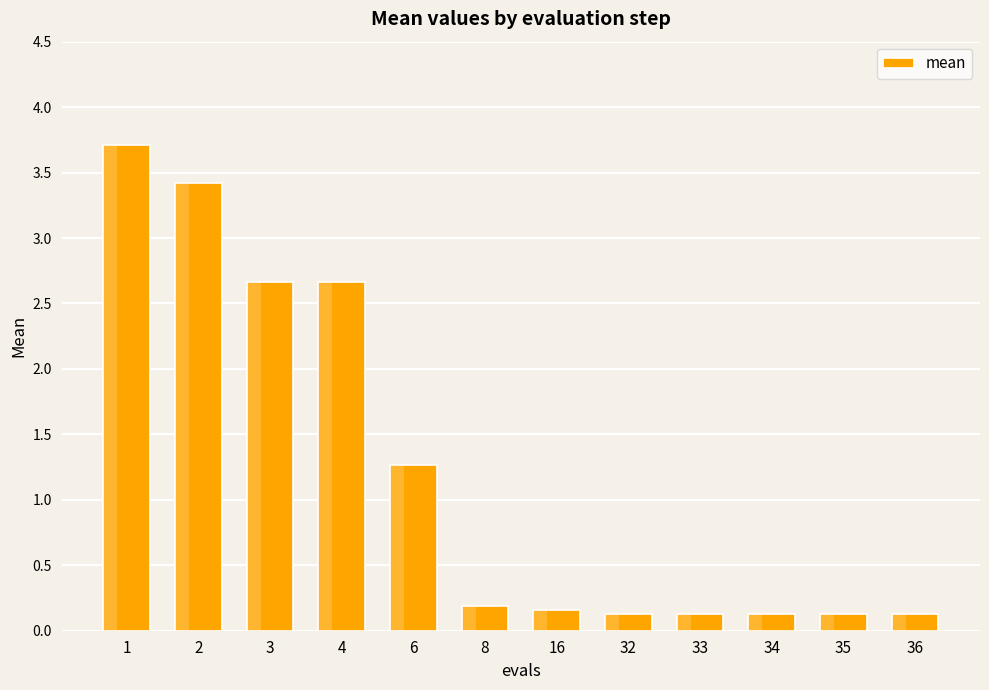

What is the change in value from 3 to 32?

-2.5